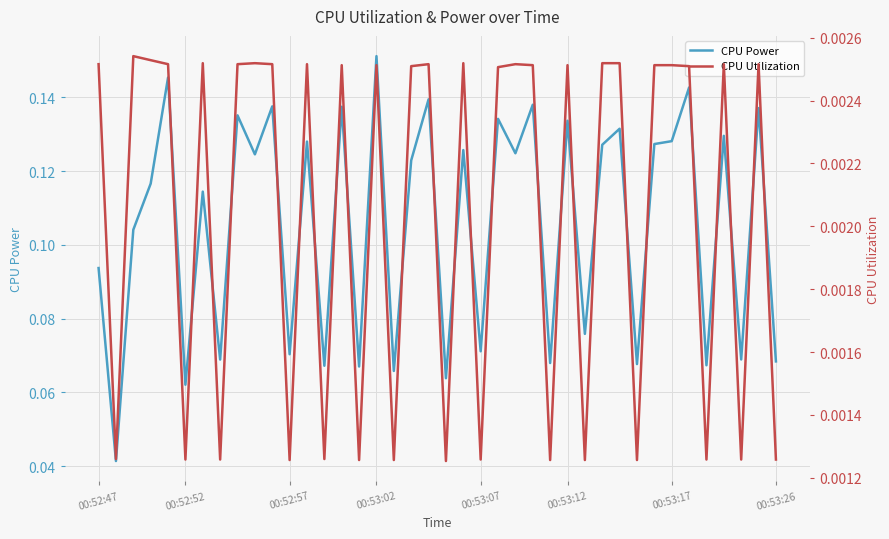

How many distinct data groups are displayed?

2